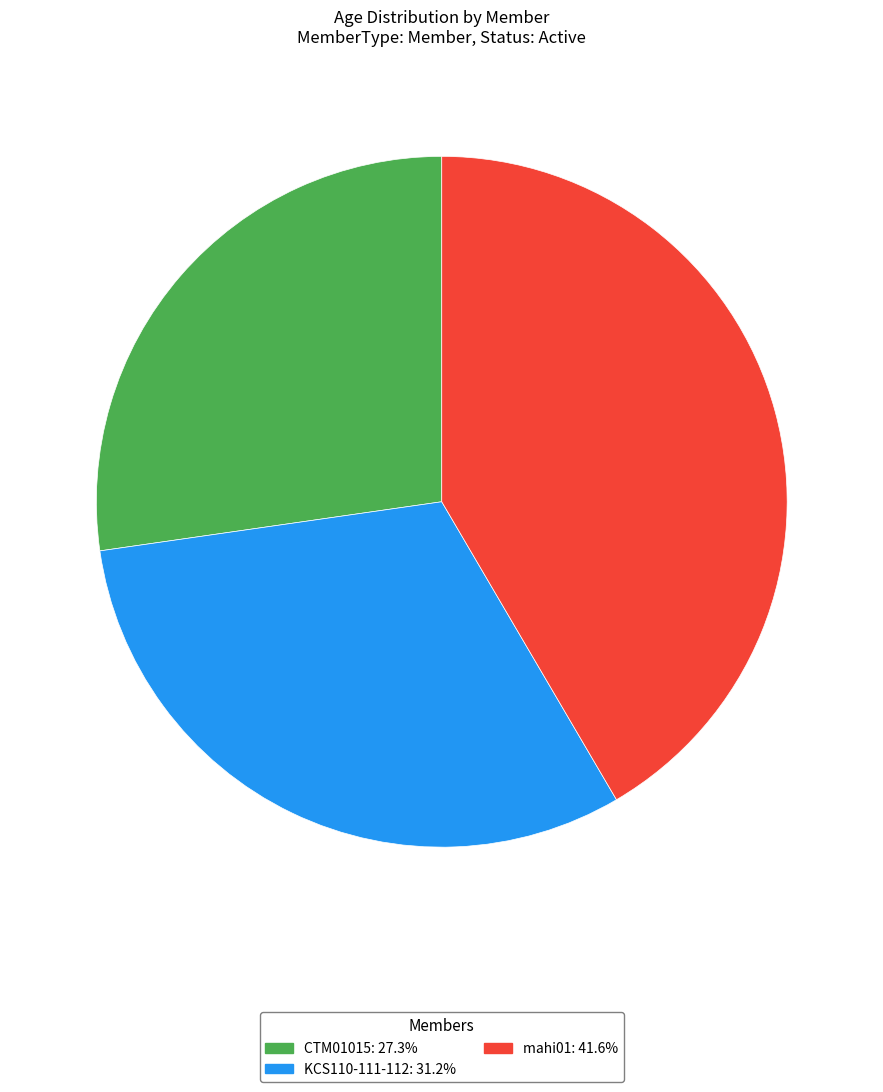

Rank the categories by value from lowest to highest.

CTM01015, KCS110-111-112, mahi01